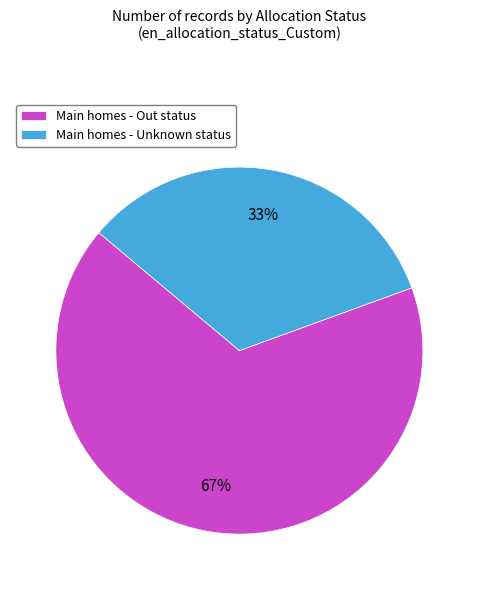

Is it true that Main homes - Unknown status is 23% of the pie?

False